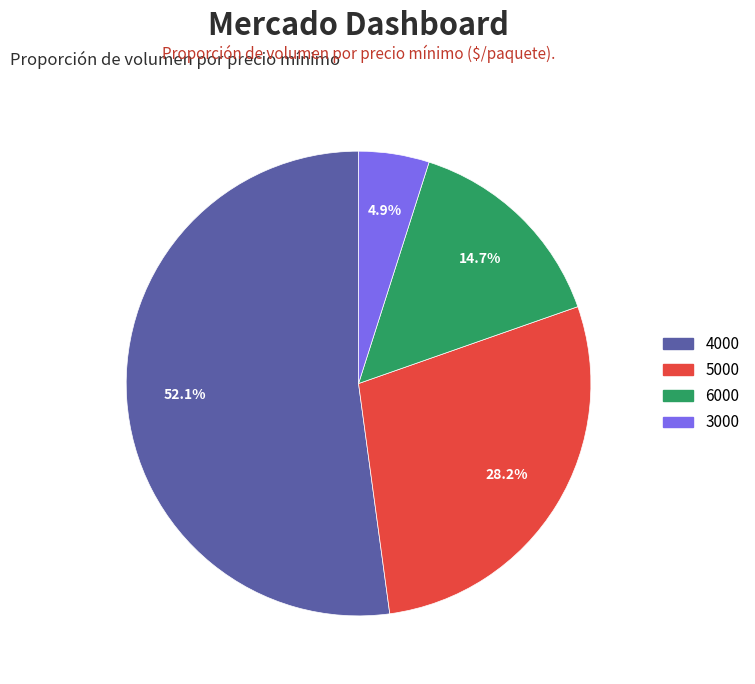

Does any single category account for the majority?

Yes